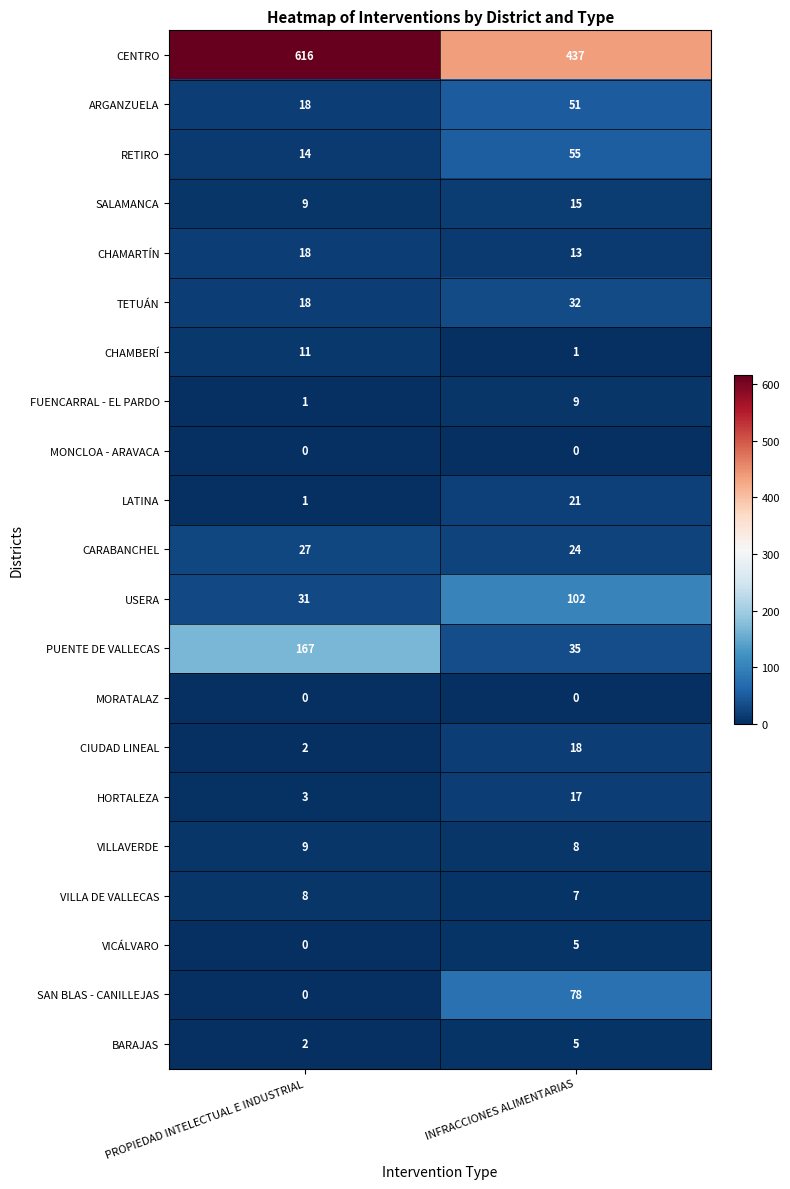

The value of FUENCARRAL - EL PARDO at INFRACCIONES ALIMENTARIAS is 12. True or false?

False